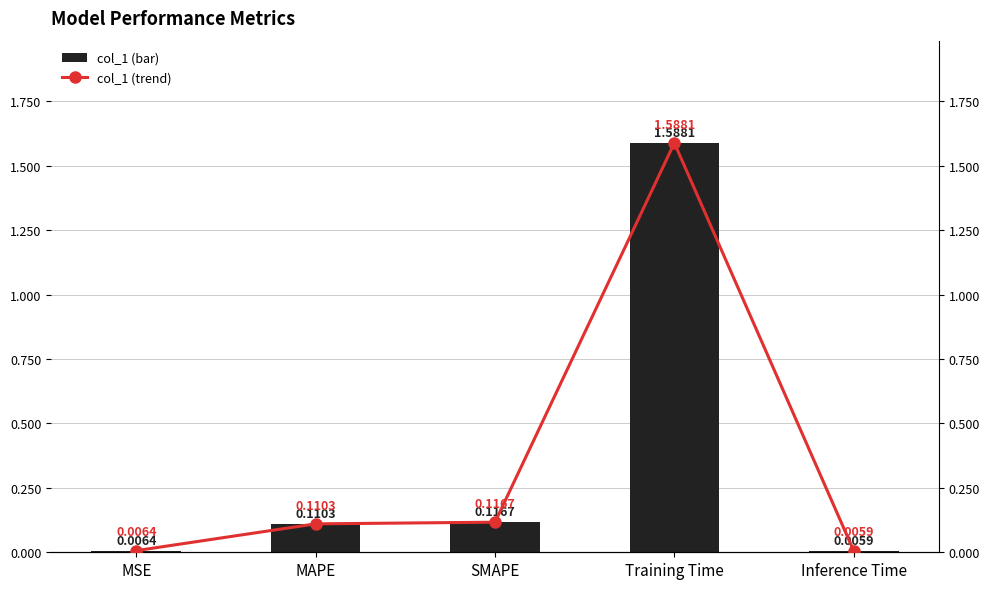

The Trend series shows 0.0 at MSE. True or false?

False